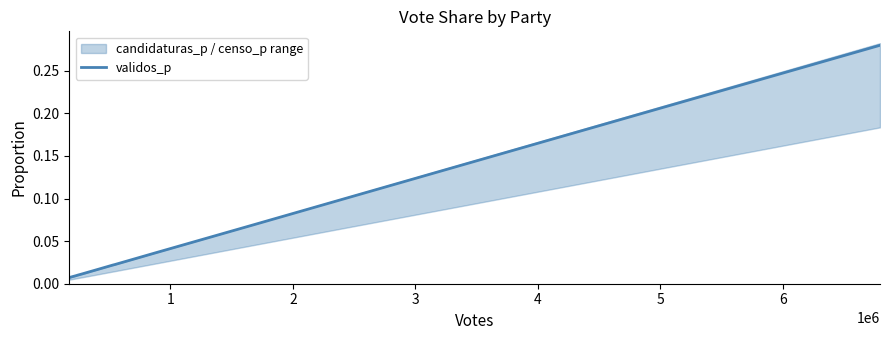

What is the greatest value displayed?

0.3